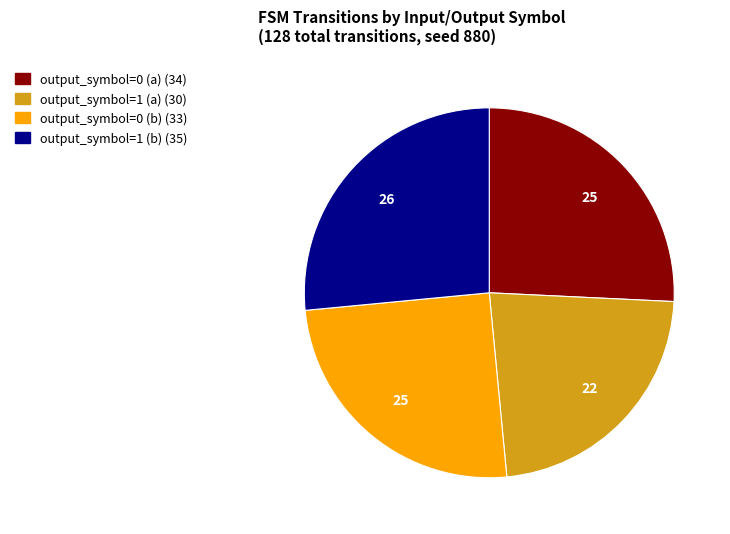

What is the smallest slice in the pie chart?

output_symbol=1 (a)